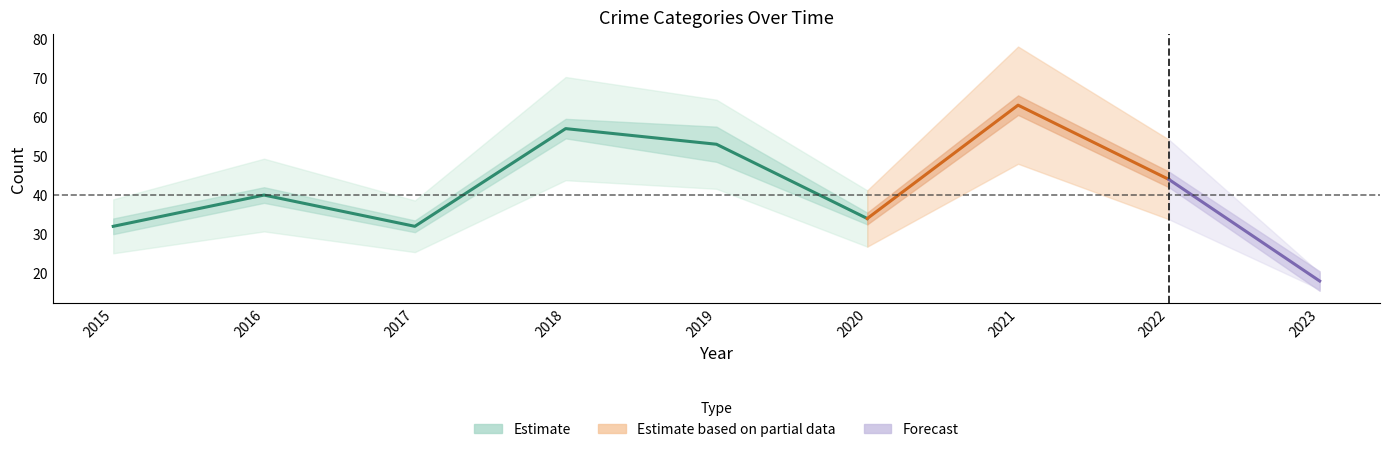

The value of Aggravated Assault at 2019 is 16. True or false?

False